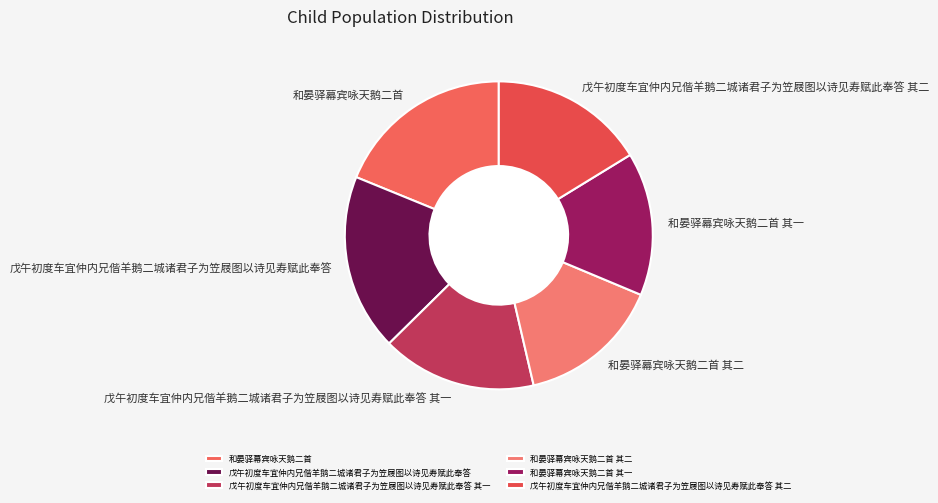

Is the sum of 和晏驿幕宾咏天鹅二首 其二 and 戊午初度车宜仲内兄偕羊鹅二城诸君子为笠屐图以诗见寿赋此奉答 greater than half?

No